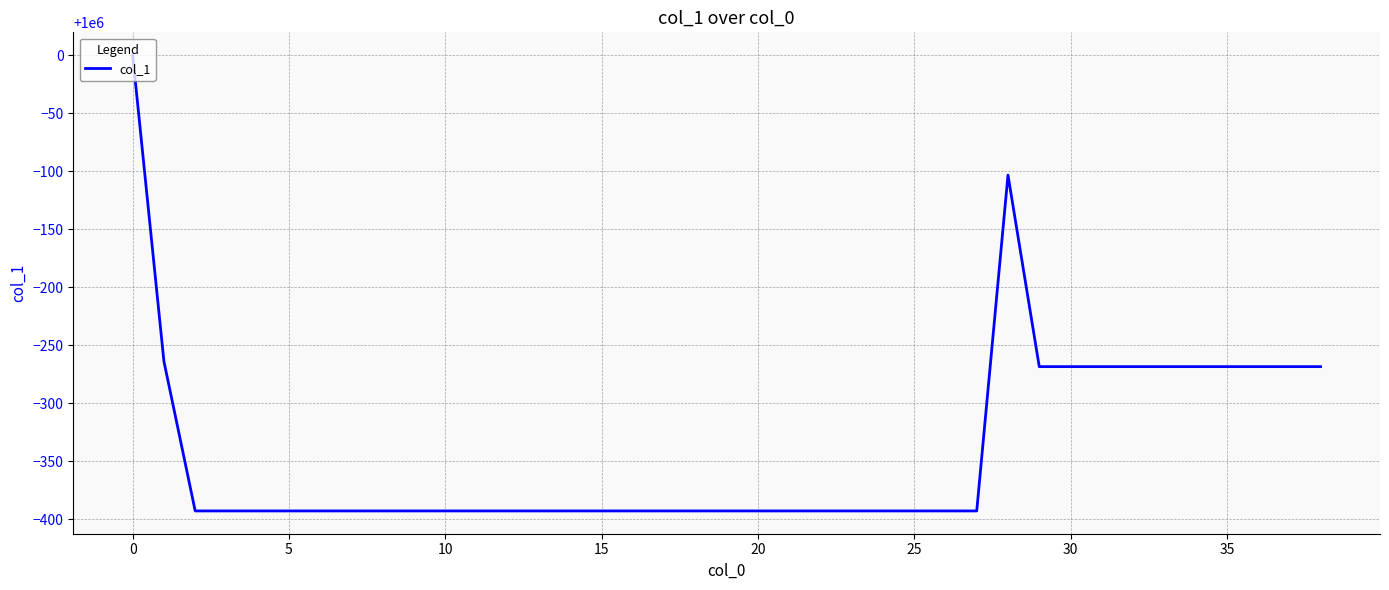

What is the greatest value displayed?

1000000.0